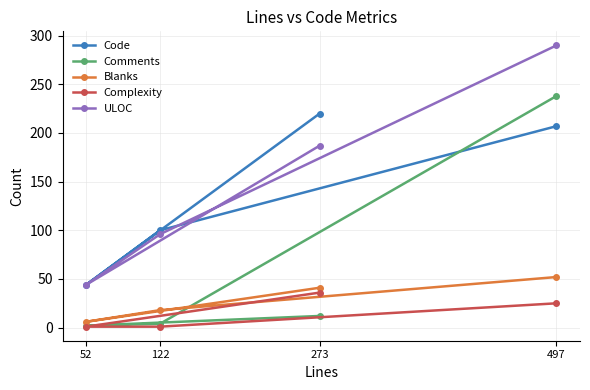

Rank the categories by Complexity value from highest to lowest.

273, 497, 52, 122